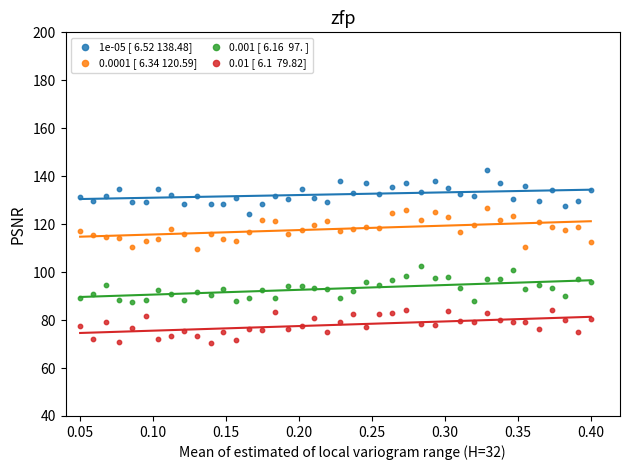

Across all data points, what is the range of X values (max minus min)?

0.4